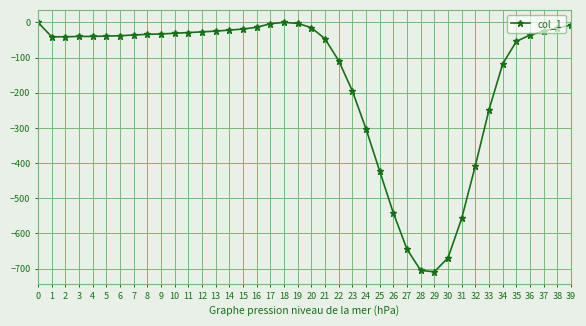

What is the smallest value displayed?

-709